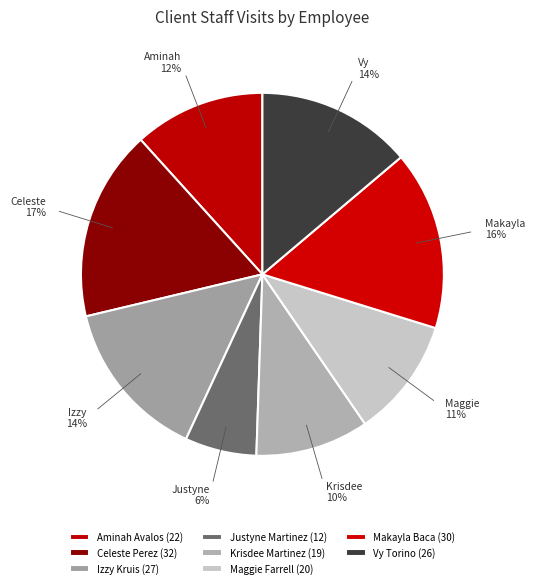

Count the number of slices in the pie.

8